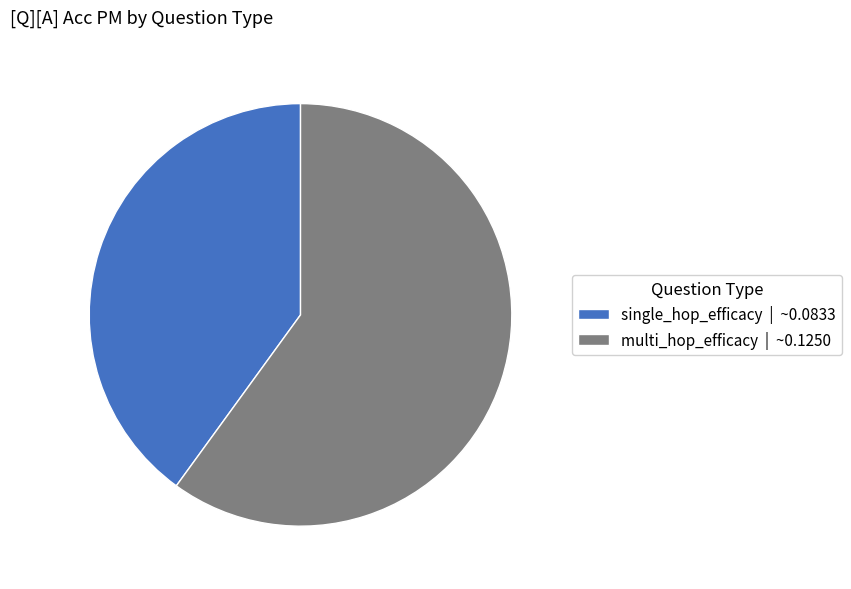

Between single_hop_efficacy and multi_hop_efficacy, which is larger?

multi_hop_efficacy